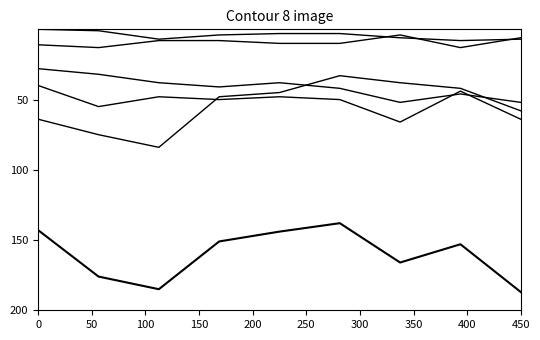

How many lines are shown in the chart?

6